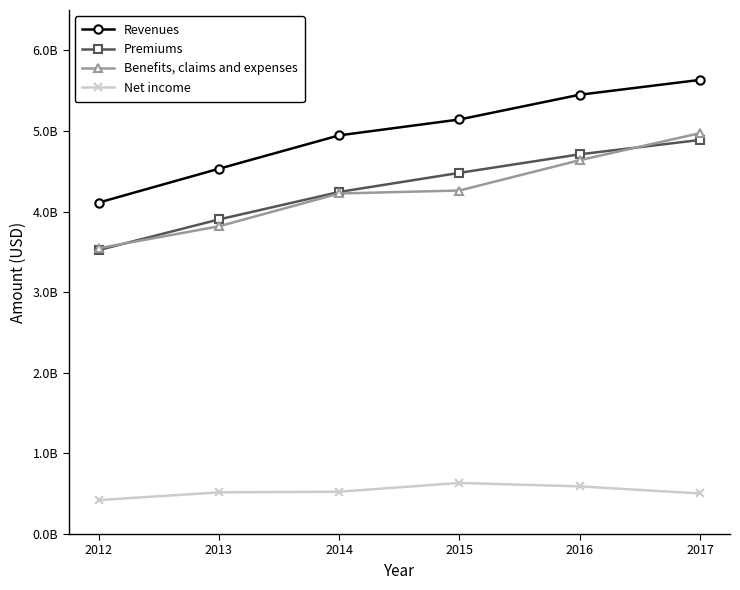

Rank the series by their maximum value, from highest to lowest.

Revenues, Benefits, claims and expenses, Premiums, Net income